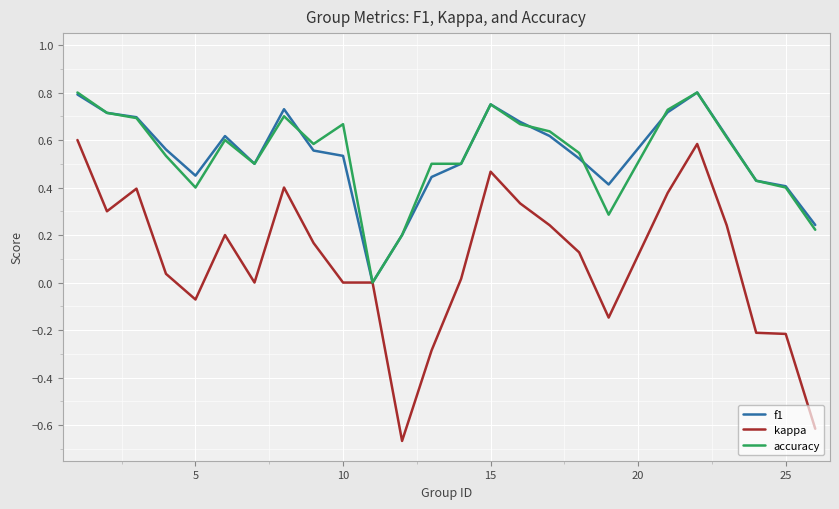

Which series has the largest range (max minus min)?

kappa